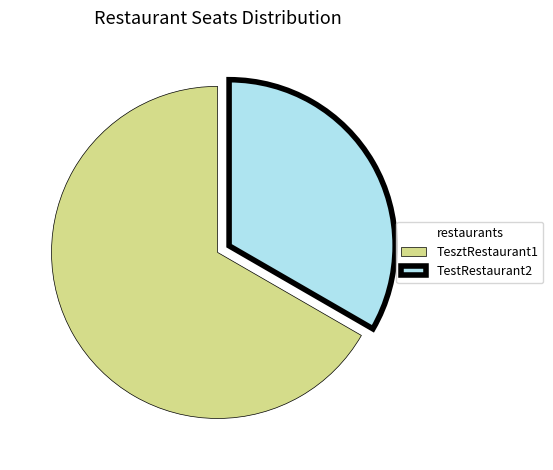

Approximately how many times larger is the value at TesztRestaurant1 compared to TestRestaurant2?

2.0